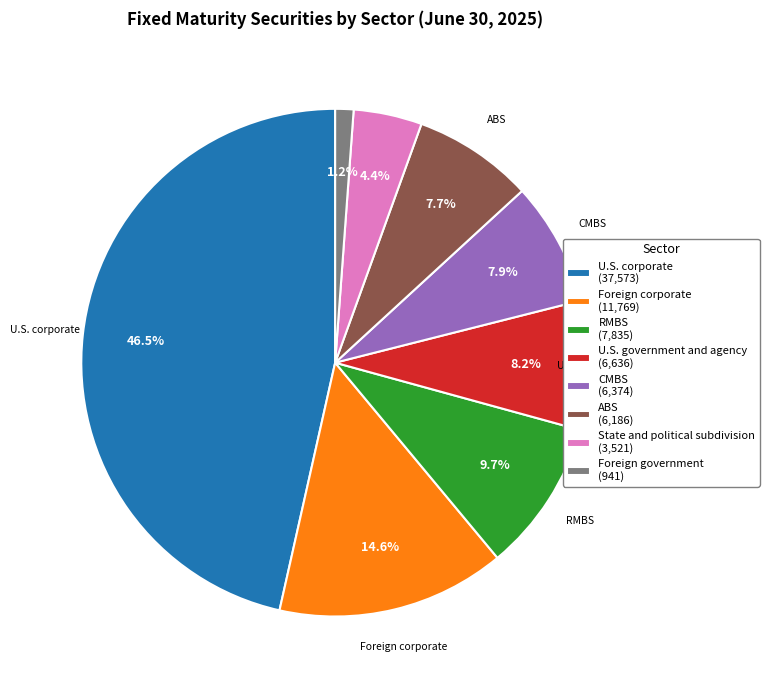

True or false: State and political subdivision accounts for 4% of the total.

True